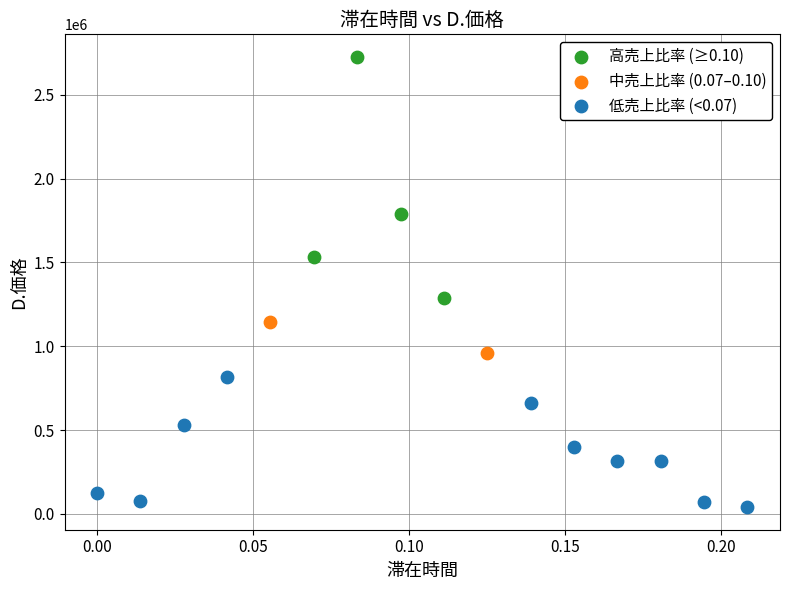

What are all the series names shown in the legend?

高売上比率 (≥0.10), 中売上比率 (0.07–0.10), 低売上比率 (<0.07)